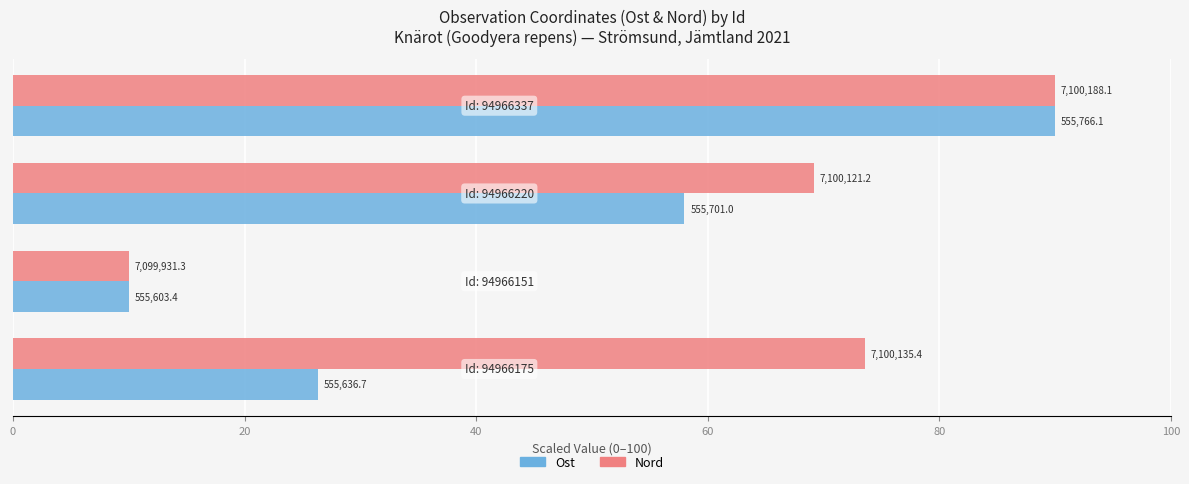

What are all the series names shown in the legend?

Ost, Nord